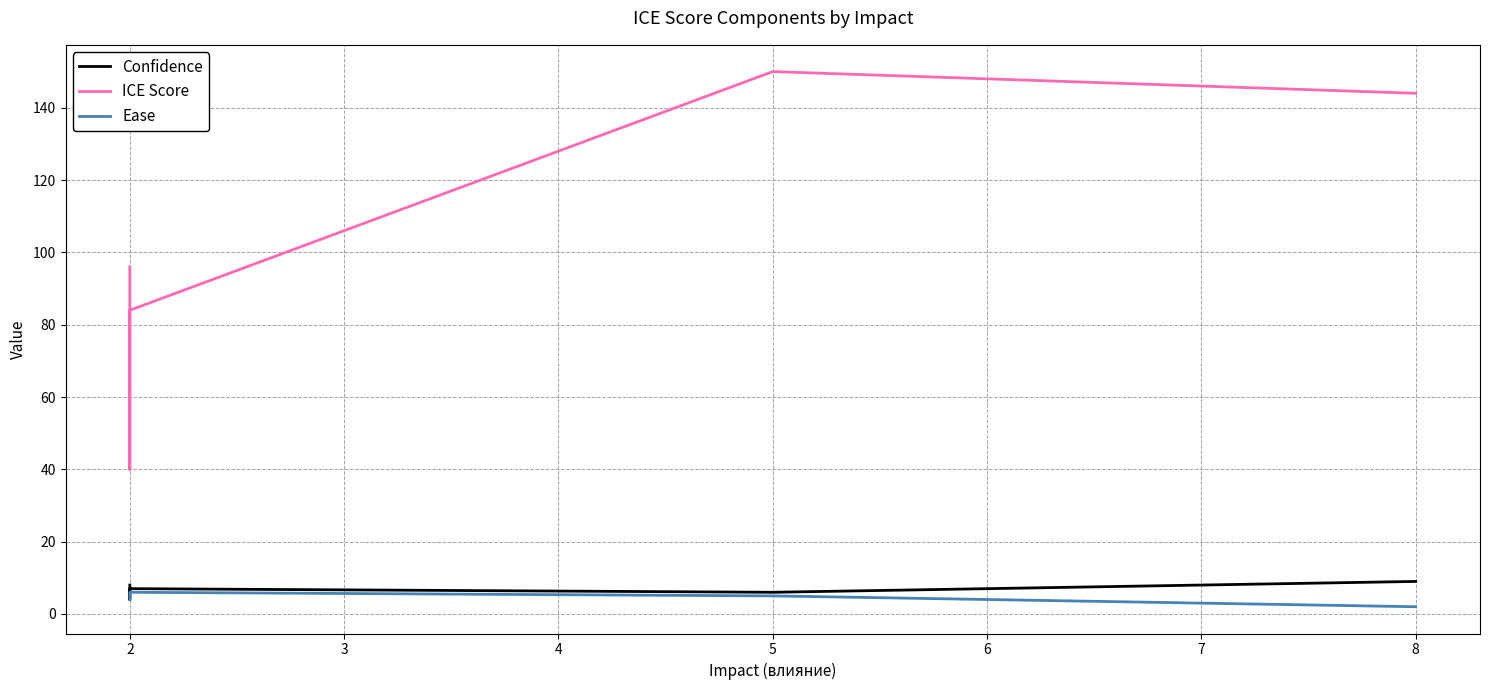

In ICE Score, how many points are higher than both neighbors (excluding endpoints)?

1